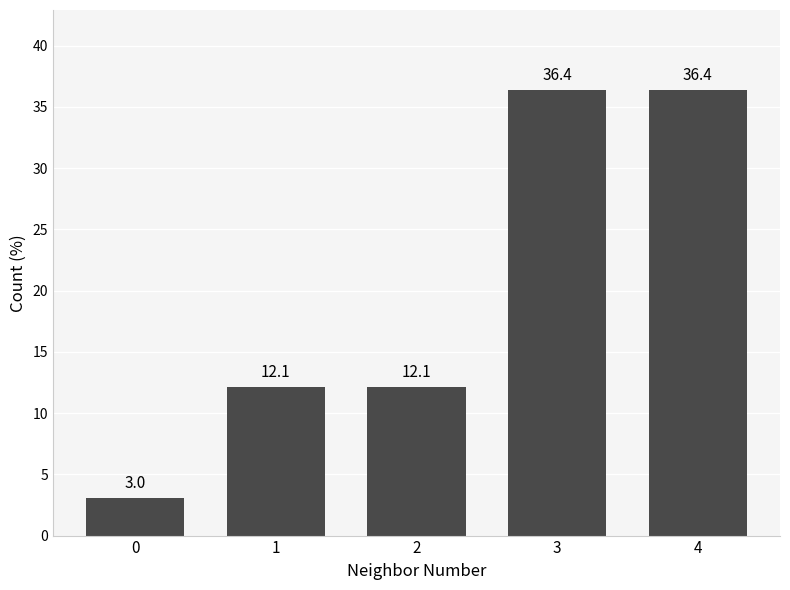

Reading right to left, extract all data points from this chart.

36.4	36.4	12.1	12.1	3.0